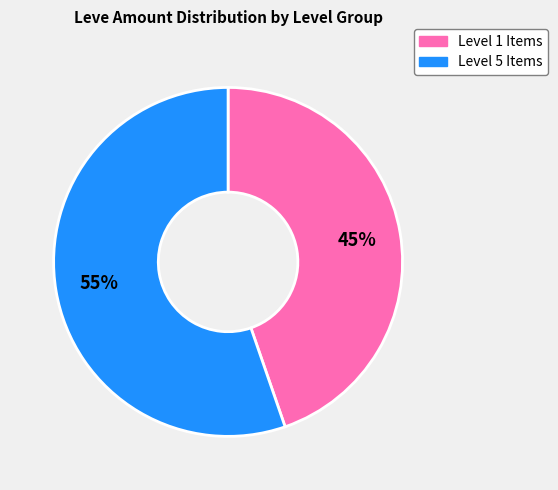

To the nearest percent, what is the average slice percentage?

50%